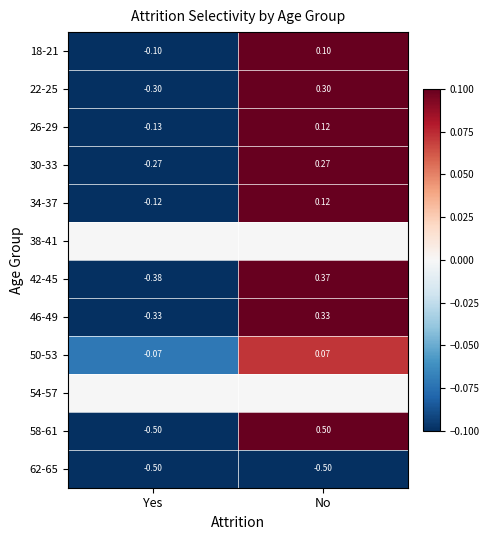

List the labels in order of 50-53 value, smallest first.

Yes, No